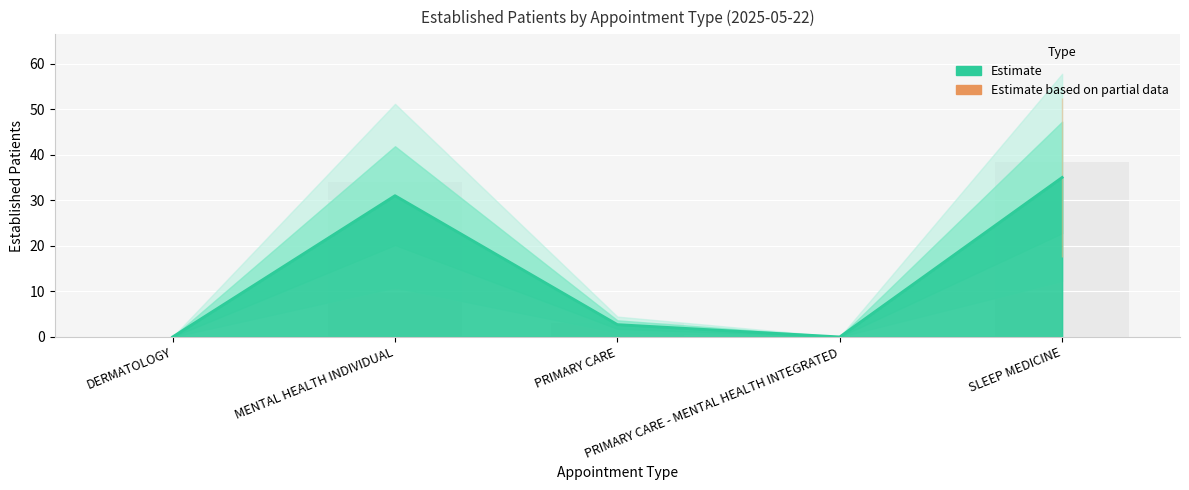

Where is the data nearest to the value 17?

MENTAL HEALTH INDIVIDUAL